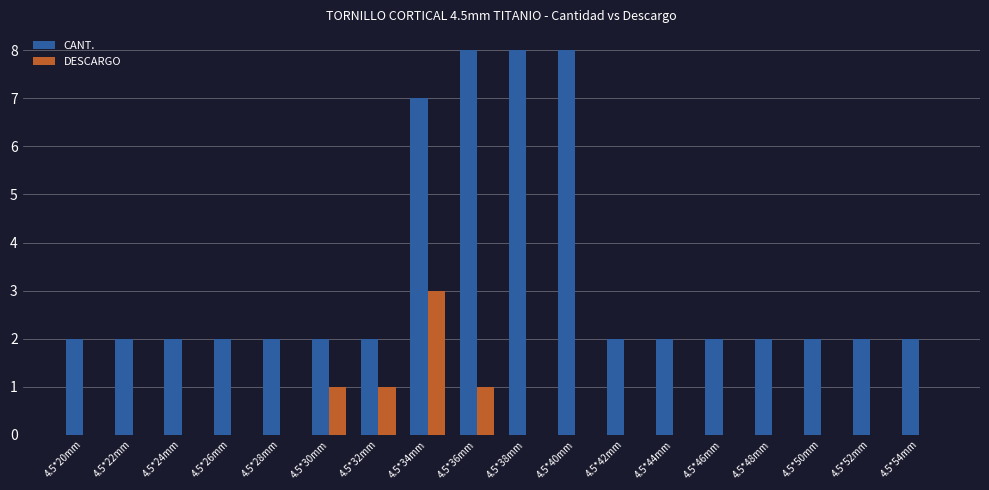

What is the spread (max minus min) of values at 4.5*36mm?

7